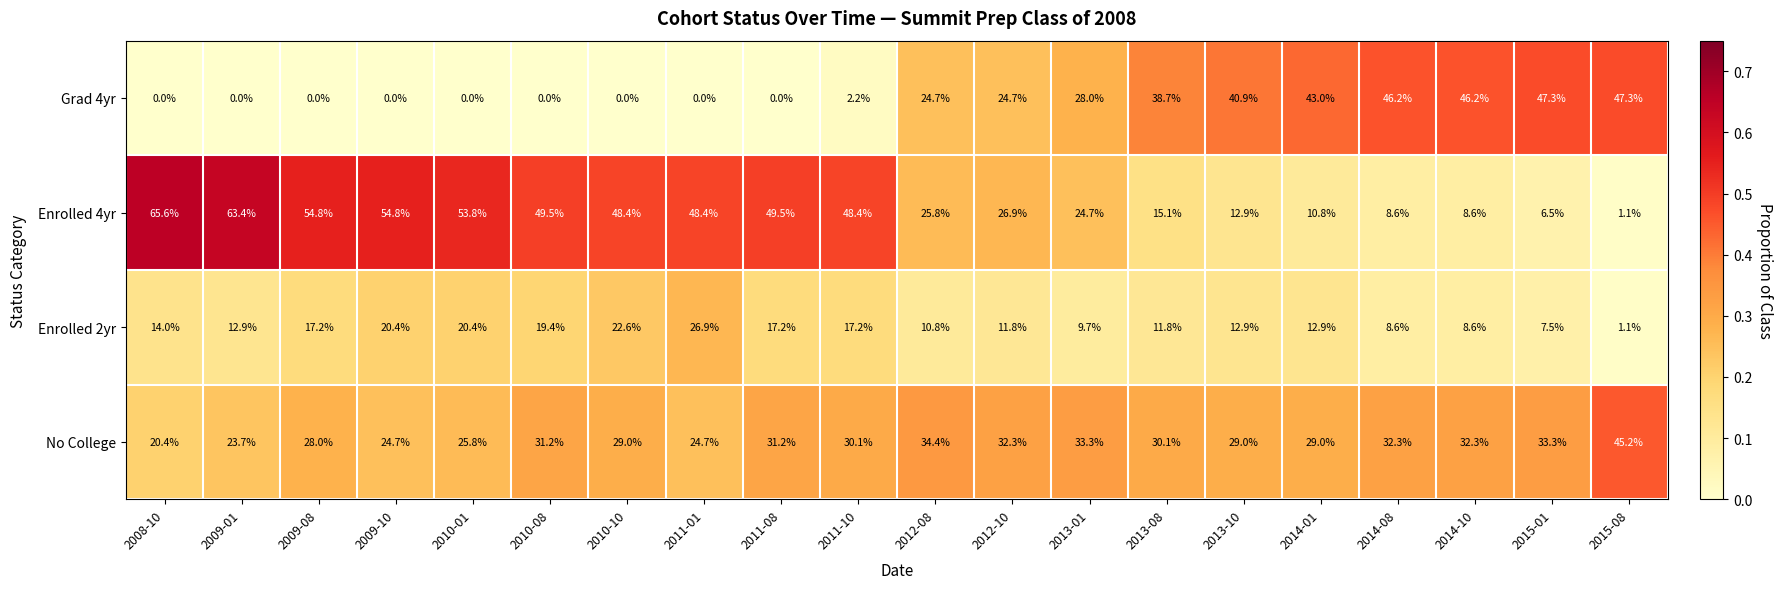

Is the value of Enrolled 4yr at 2011-10 greater than the value of Grad 4yr at 2011-08?

Yes